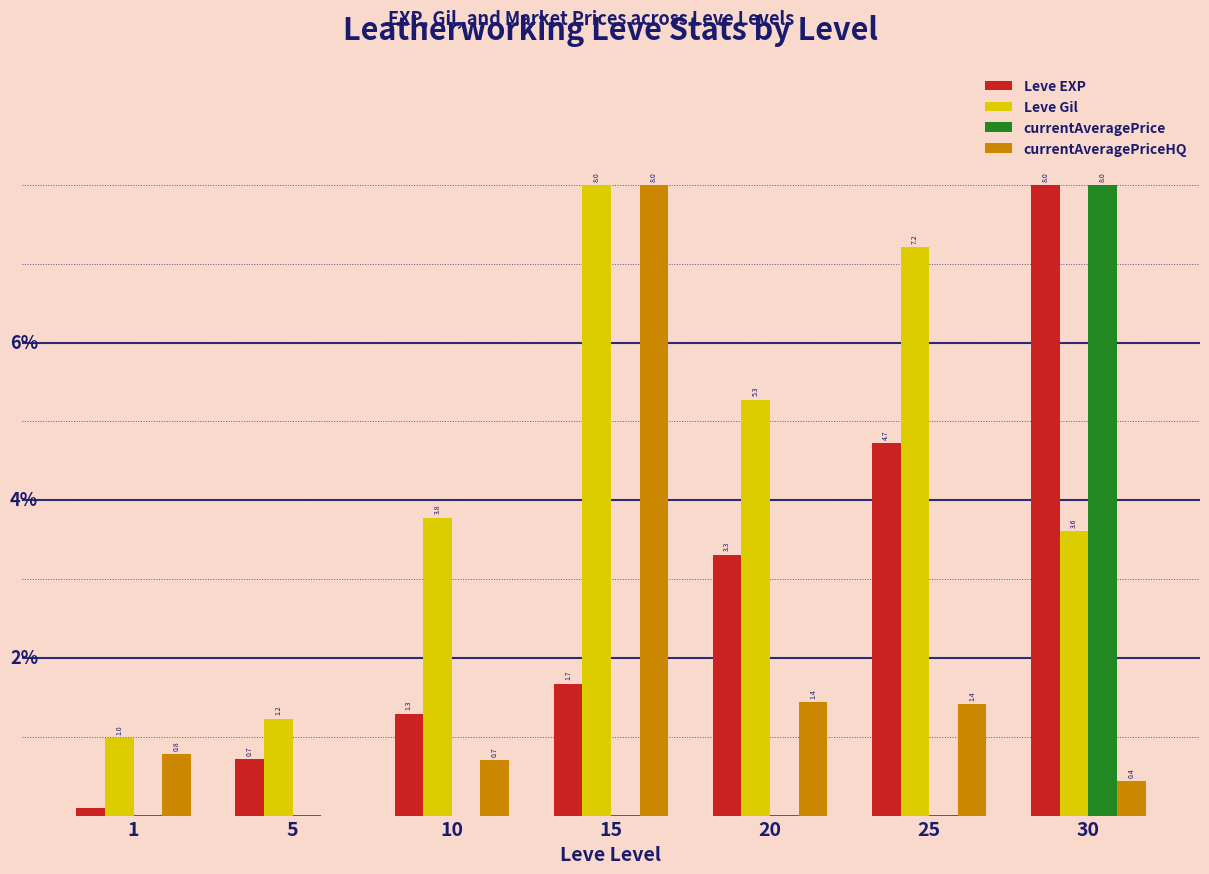

Between 15 and 20, which series saw the biggest shift?

currentAveragePriceHQ